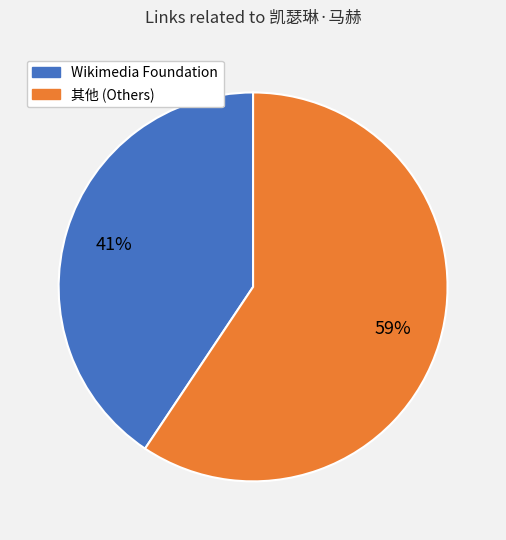

To the nearest percent, what is the average slice percentage?

50%